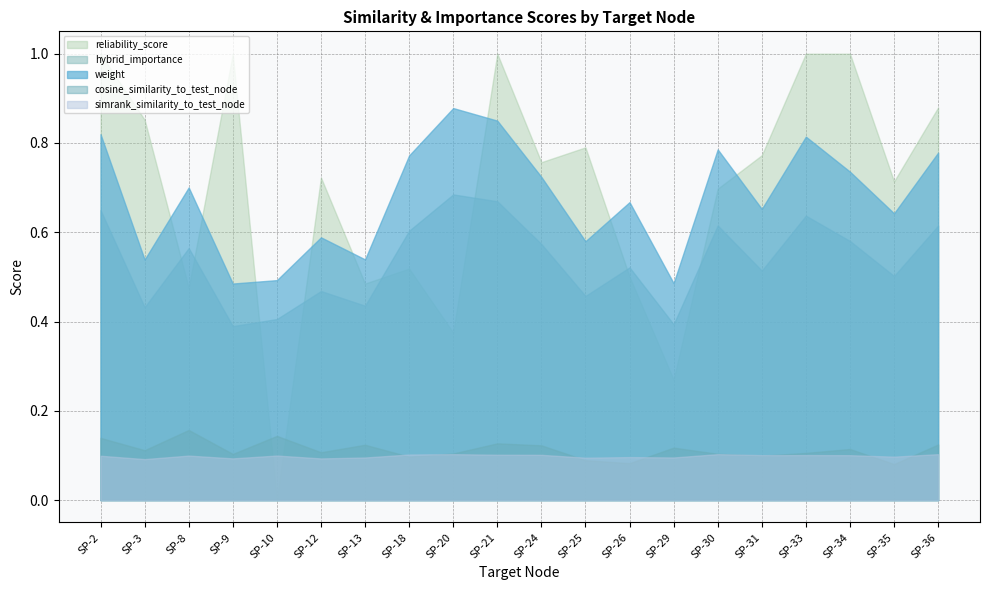

At which category does simrank_similarity_to_test_node reach its first local peak?

SP-8